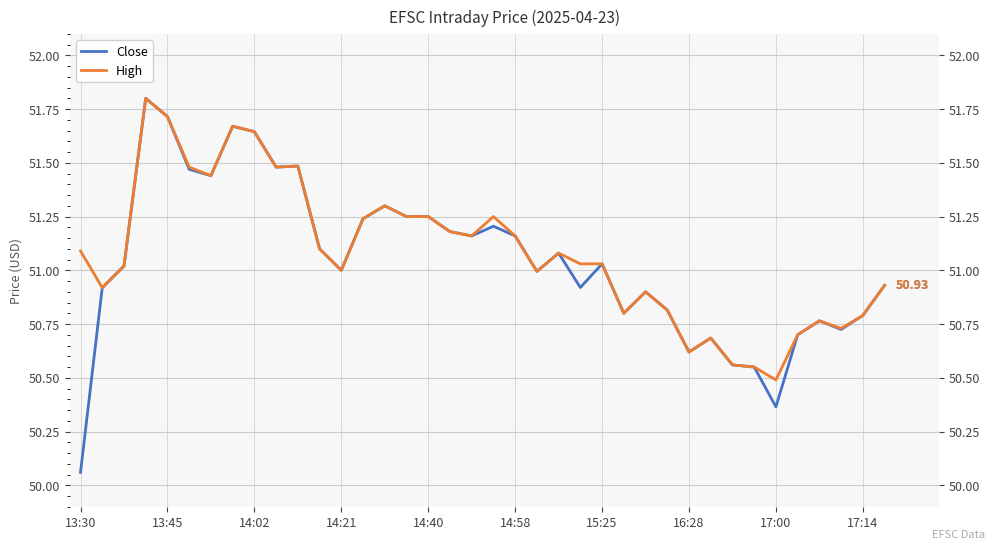

True or false: High and Close intersect in this chart.

False